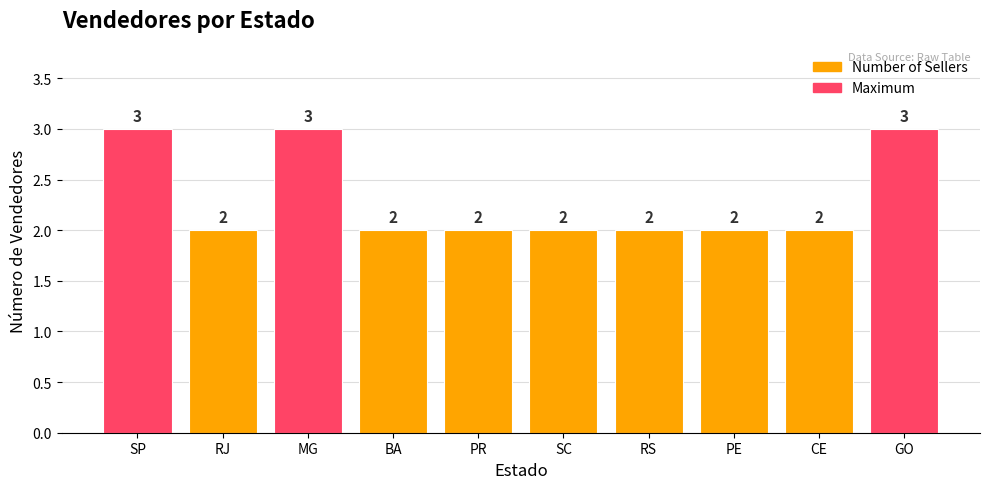

Count the number of data series in this chart.

1